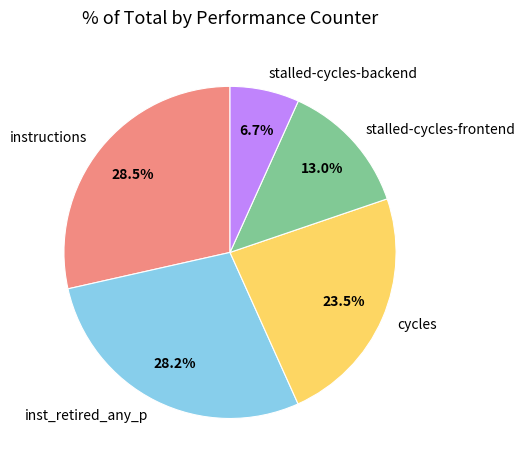

To the nearest percent, what is the difference between the largest and smallest slice percentages?

22%